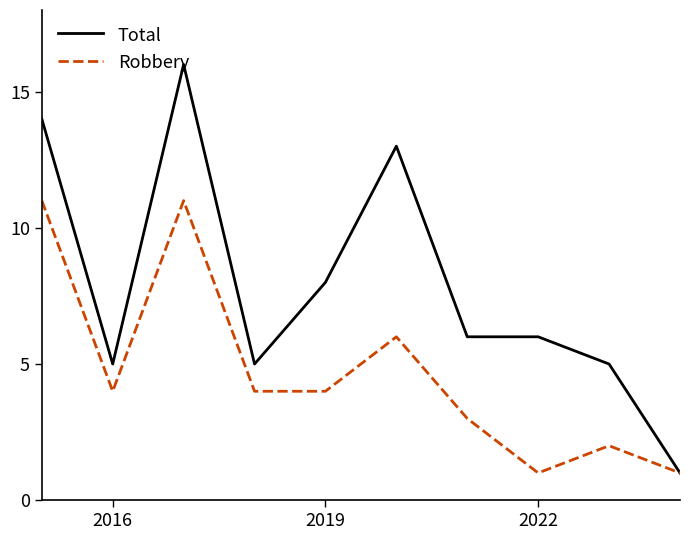

Which series has the widest spread of values?

Total